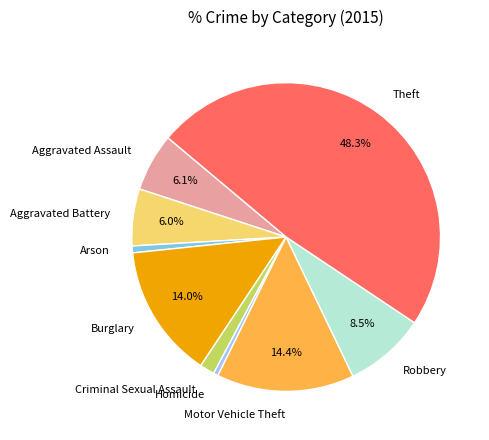

Is there a majority slice in this chart?

No